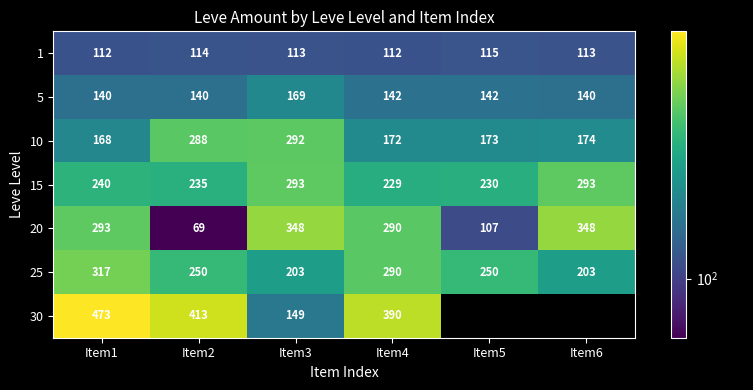

The value of 10 at Item6 is 78.5. True or false?

False